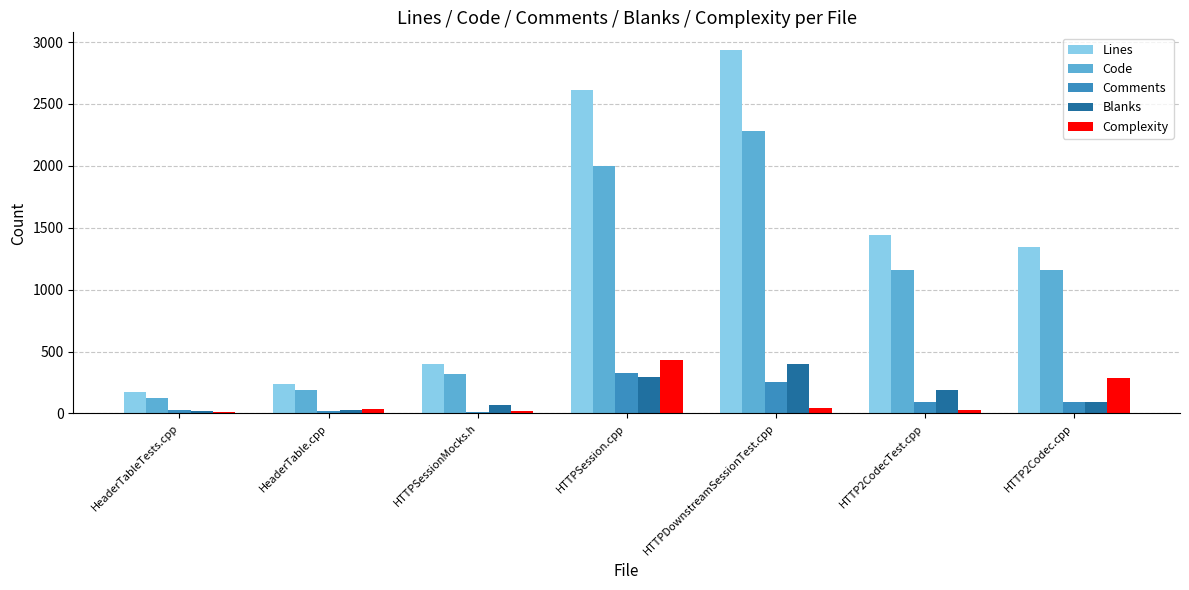

The Comments series shows 324 at HTTPSession.cpp. True or false?

True